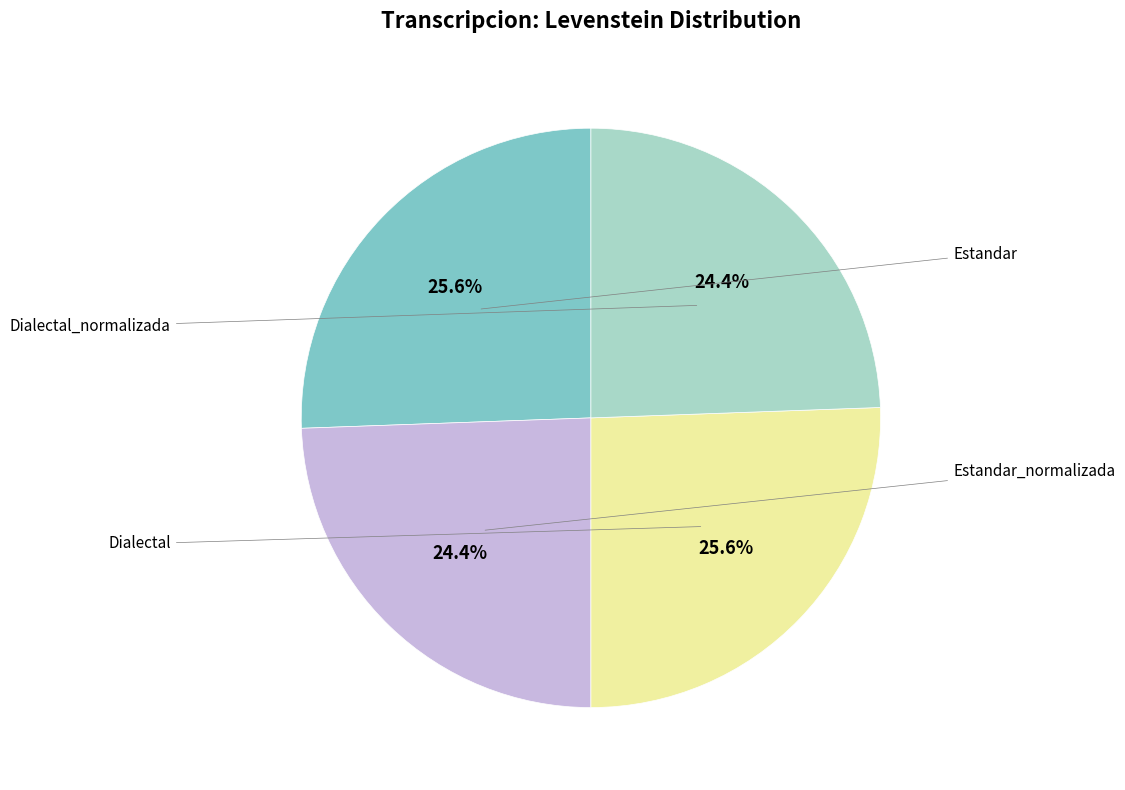

How many segments does this pie chart have?

4